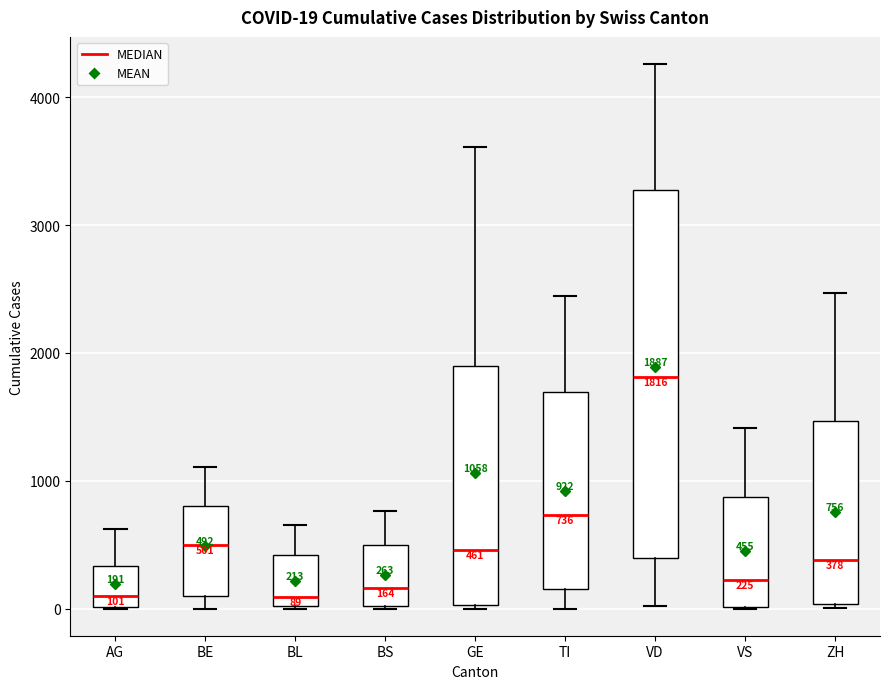

Comparing the boxes themselves (not the whiskers), which one is the tallest?

VD